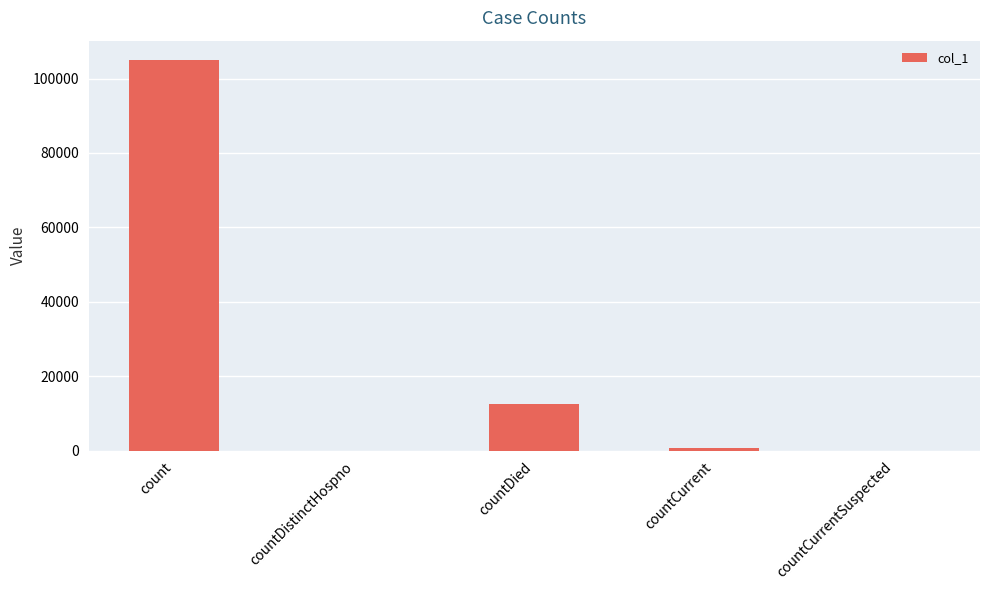

Reading left to right, list all the values displayed in this chart.

104958	0	12615	782	0